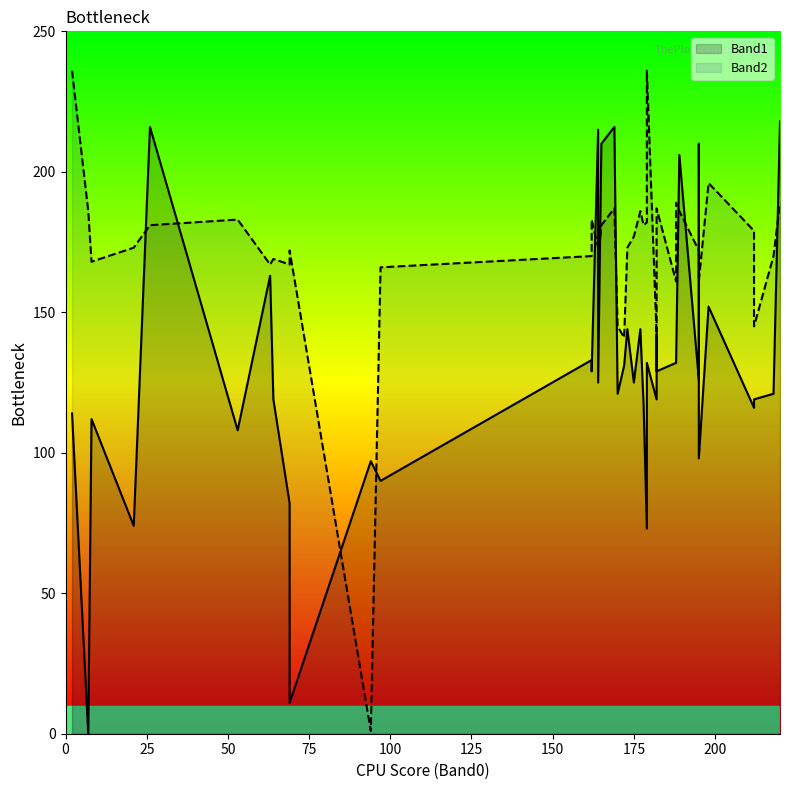

Which series changed the most between 0 and 31?

Band2